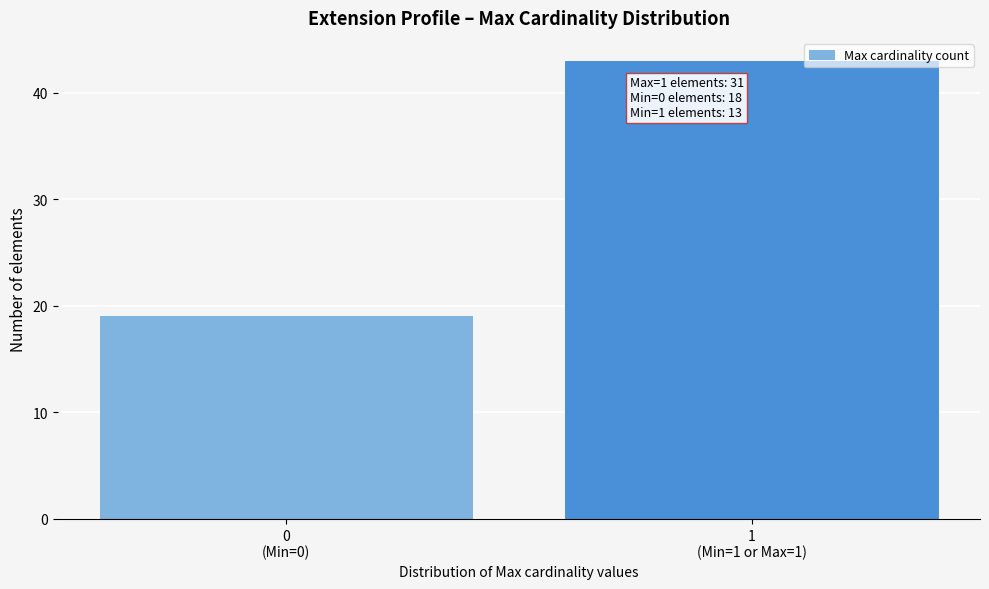

Reading left to right, list all the values displayed in this chart.

19	43